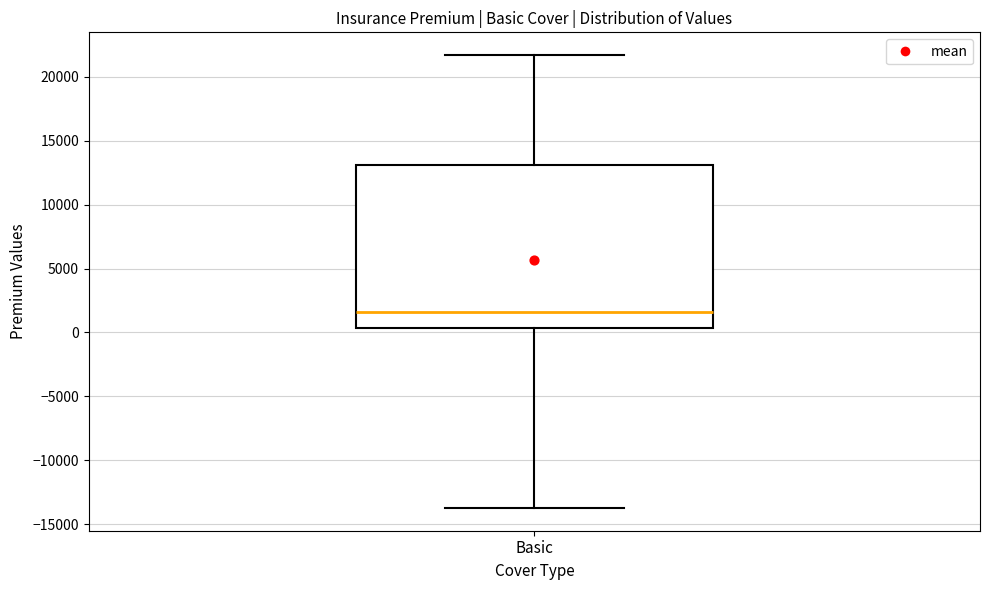

Transcribe this box plot: give where the median line is, the range the box spans, and where the two whiskers end, as read against the y-axis. The values are not printed on the chart, so give them approximately, as read against the axis.

median 1500, box 500 to 13000, whiskers -13500 to 21500